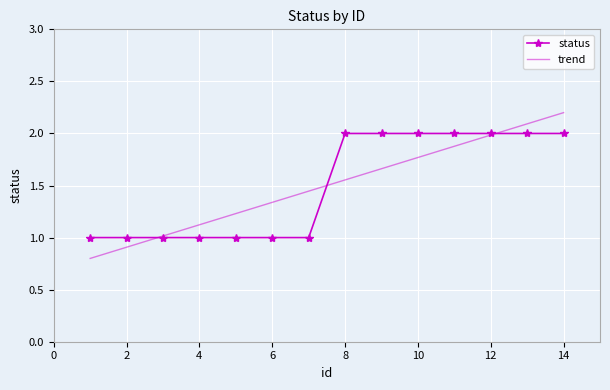

What is the maximum value for trend?

2.2